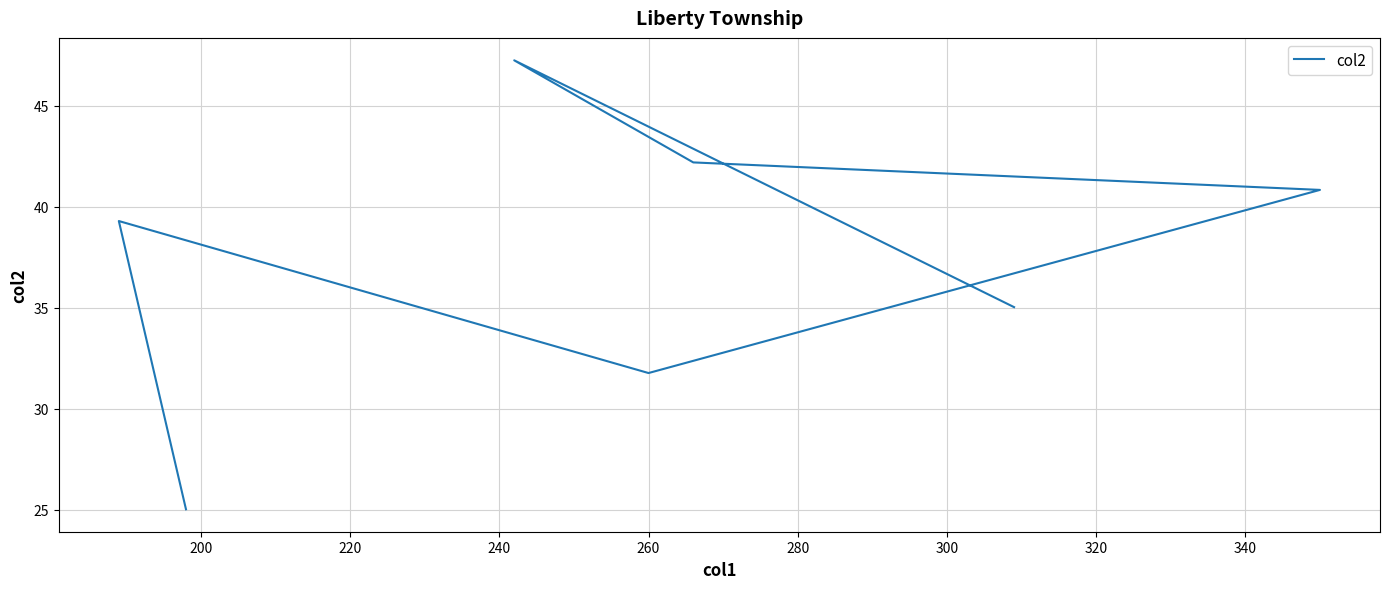

Approximately how many times larger is the value at 260 compared to 240?

0.8